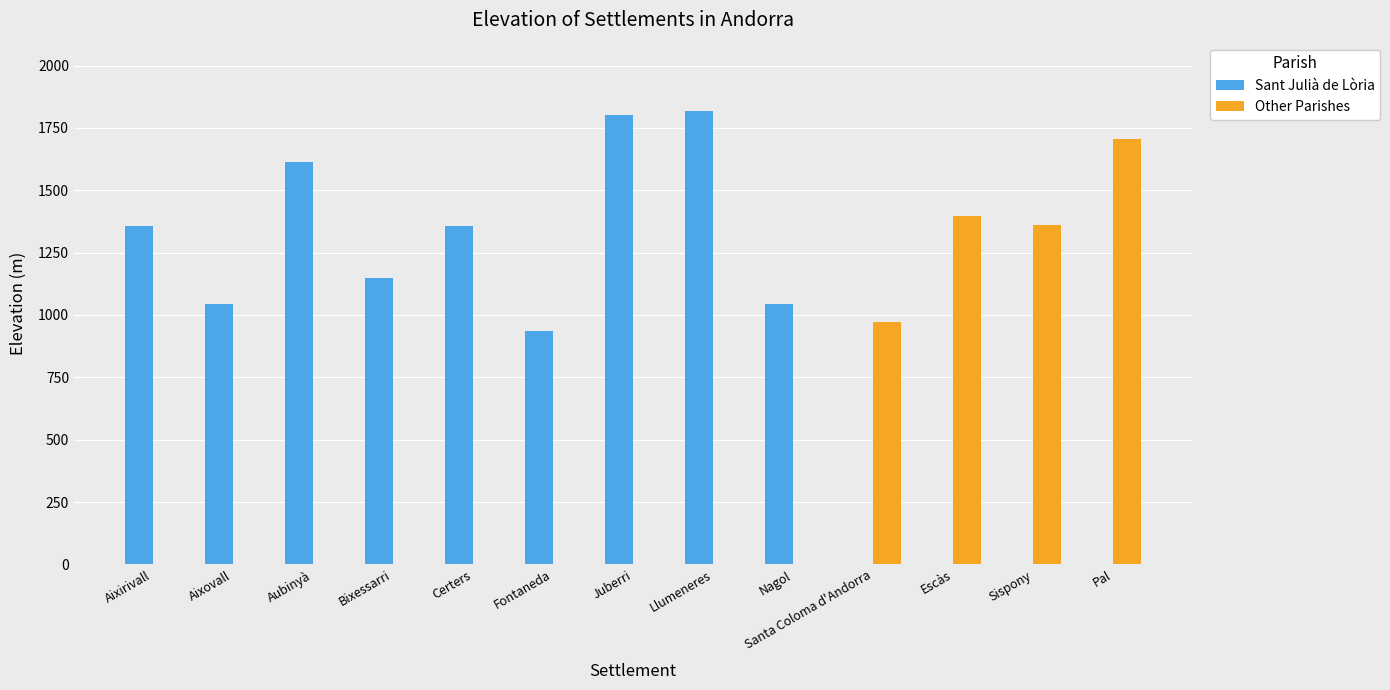

Reading left to right, transcribe all the data shown in this chart.

Sant Julià de Lòria: Aixirivall=1356	Aixovall=1044	Aubinyà=1613	Bixessarri=1147	Certers=1356	Fontaneda=934	Juberri=1803	Llumeneres=1819	Nagol=1044	Santa Coloma d'Andorra=0	Escàs=0	Sispony=0	Pal=0
Other Parishes: Aixirivall=0	Aixovall=0	Aubinyà=0	Bixessarri=0	Certers=0	Fontaneda=0	Juberri=0	Llumeneres=0	Nagol=0	Santa Coloma d'Andorra=970	Escàs=1396	Sispony=1360	Pal=1707